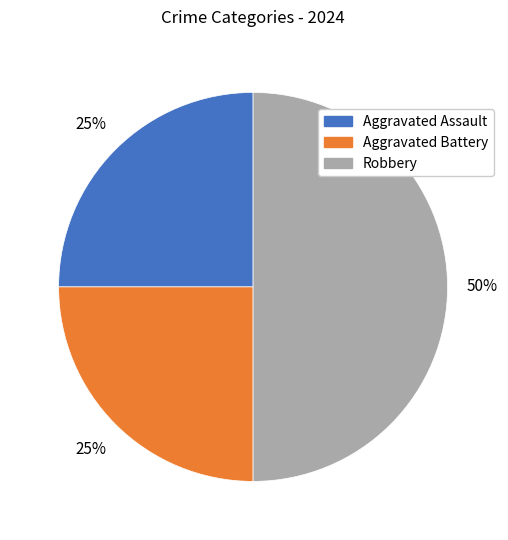

Approximately how many times larger is the value at Aggravated Assault compared to Robbery?

0.5